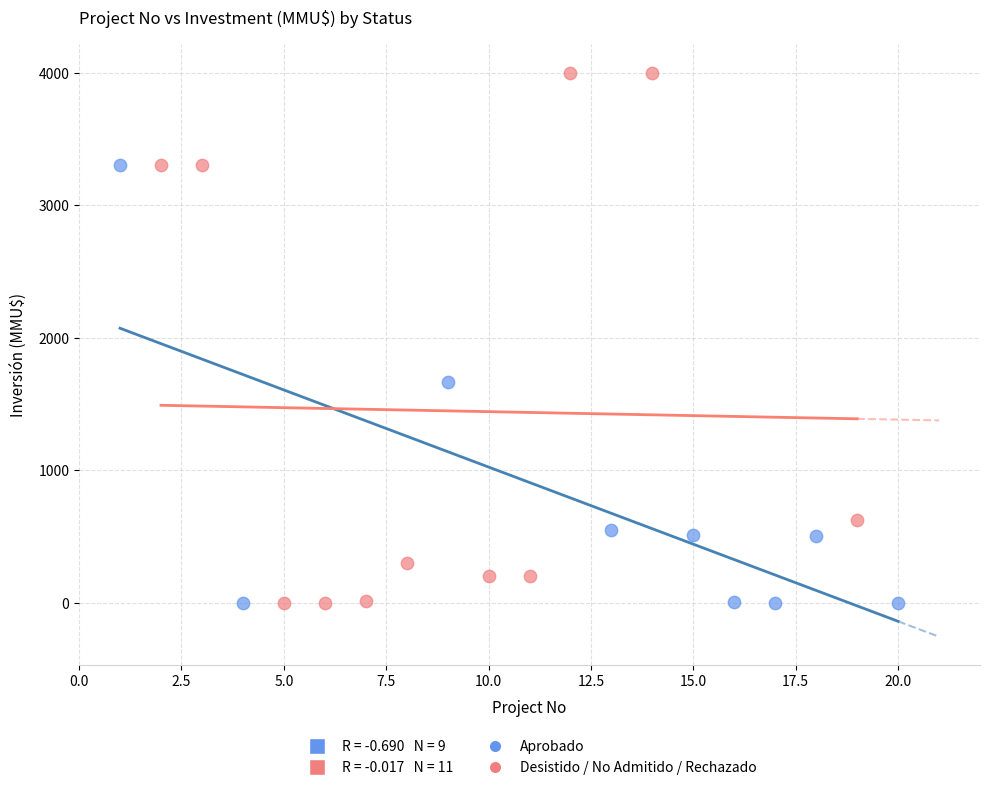

Which series has the largest Y range (max minus min)?

Desistido / No Admitido / Rechazado